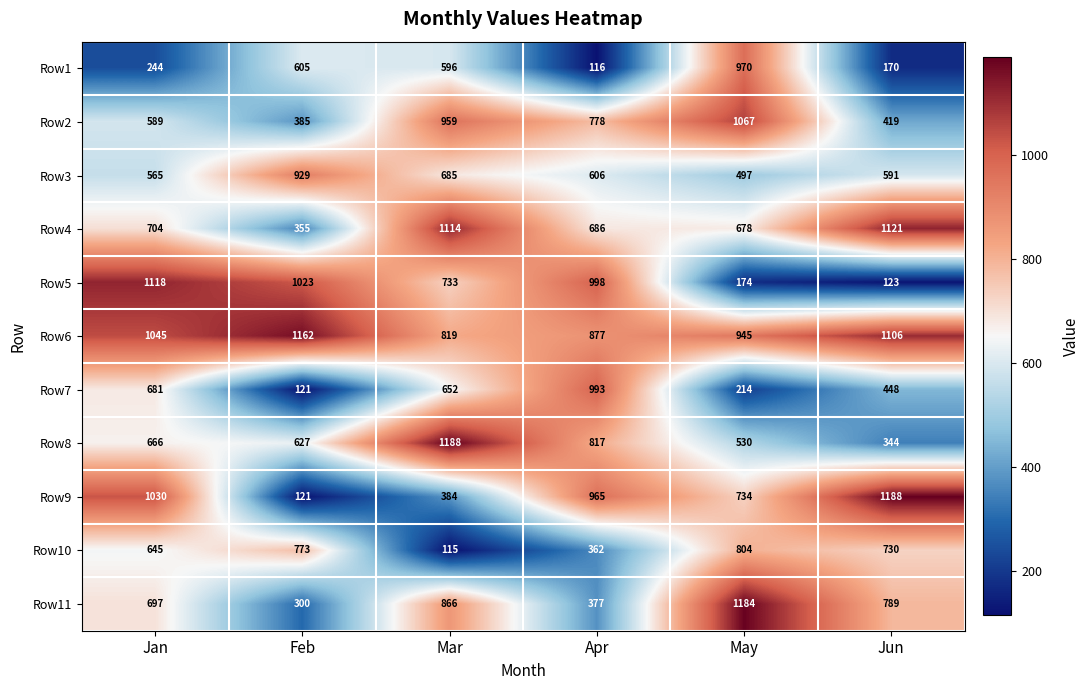

What is the sum of all Row10 values?

3429